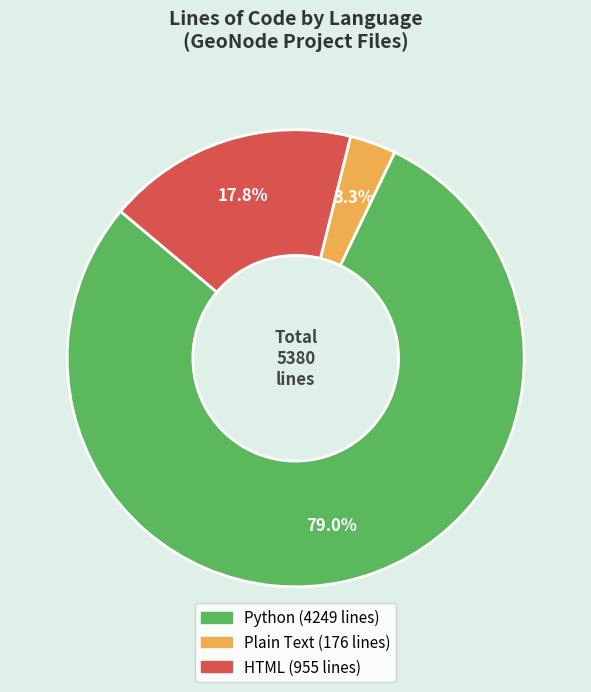

Is there a majority slice in this chart?

Yes